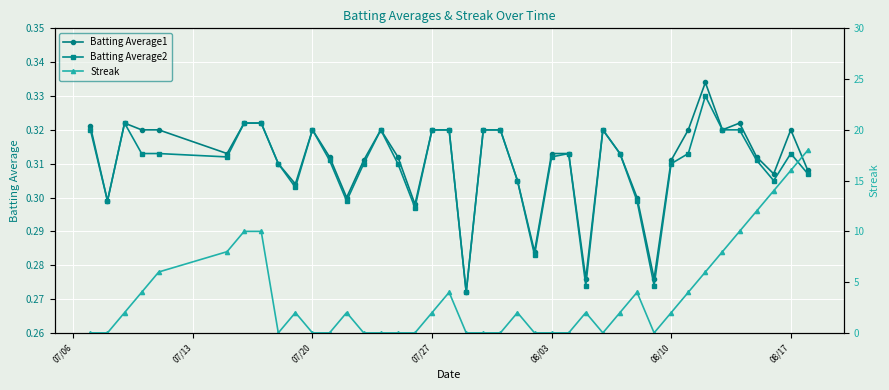

True or false: Batting Average2 has a value of 0.6 at 07/20.

False